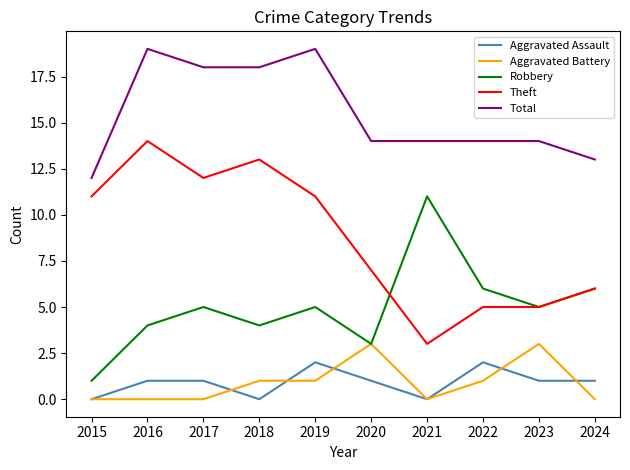

True or false: Theft and Total intersect in this chart.

False